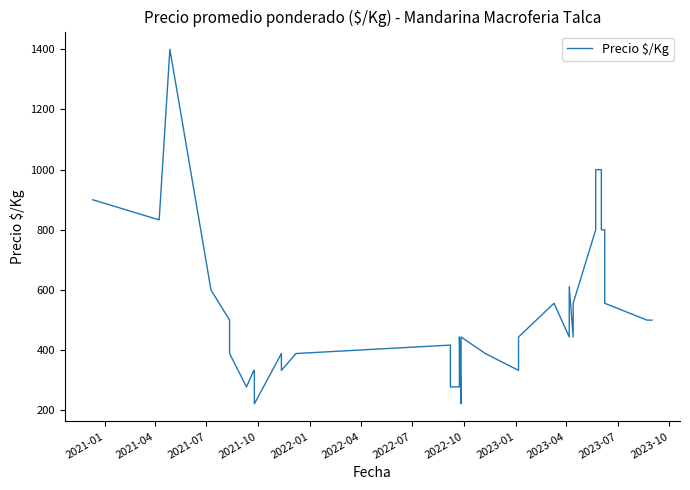

True or false: there are more than 2 points higher than both neighbors.

True